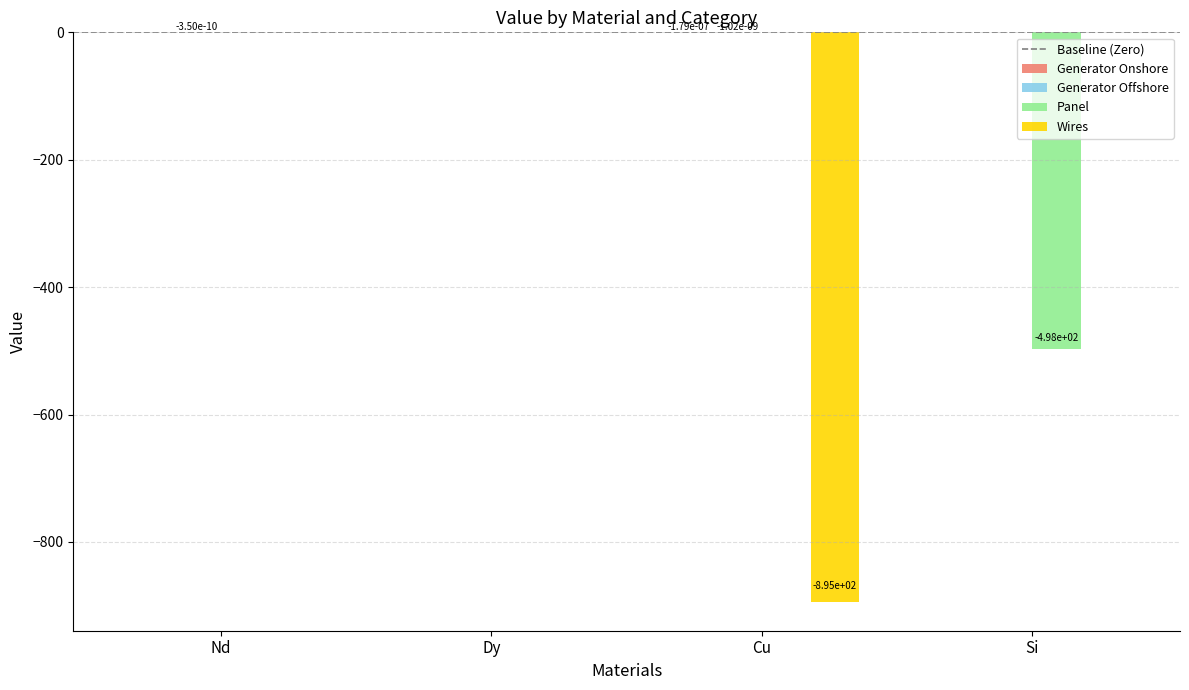

Is it true that Panel equals -262.9 at Si?

False